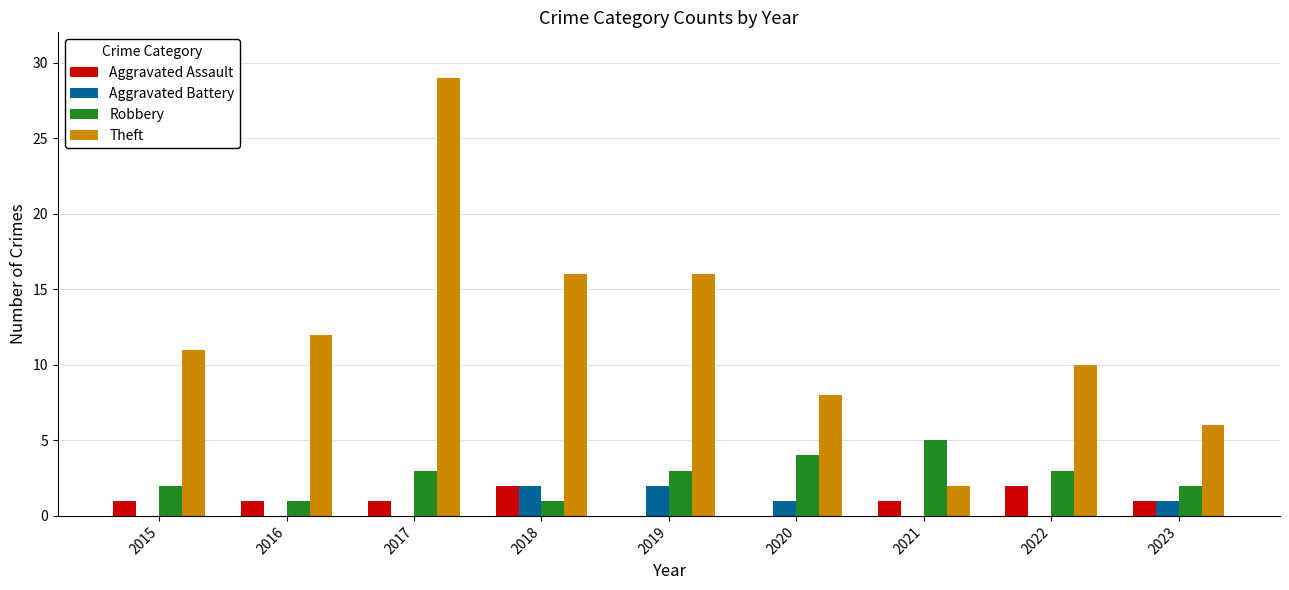

Between 2016 and 2021, which series saw the biggest shift?

Theft